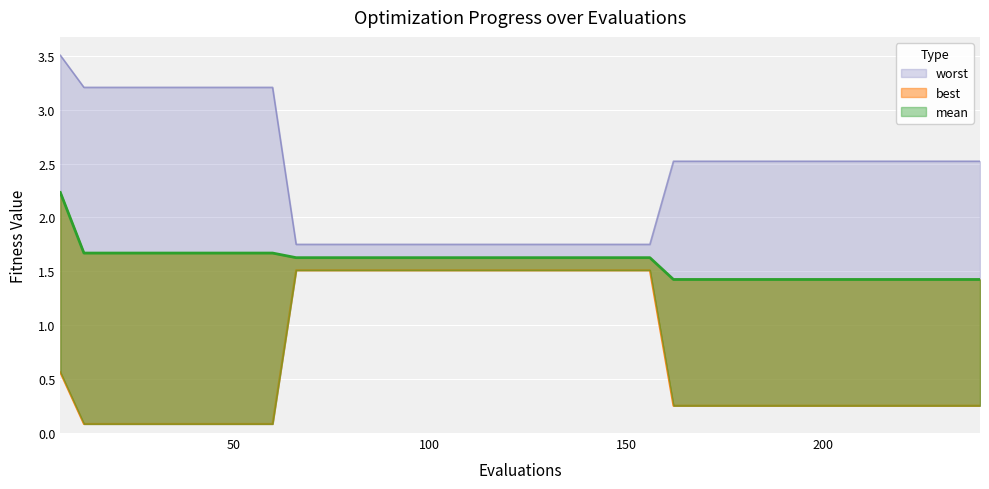

What is the value of the mean point at the 29th from the left?

1.4